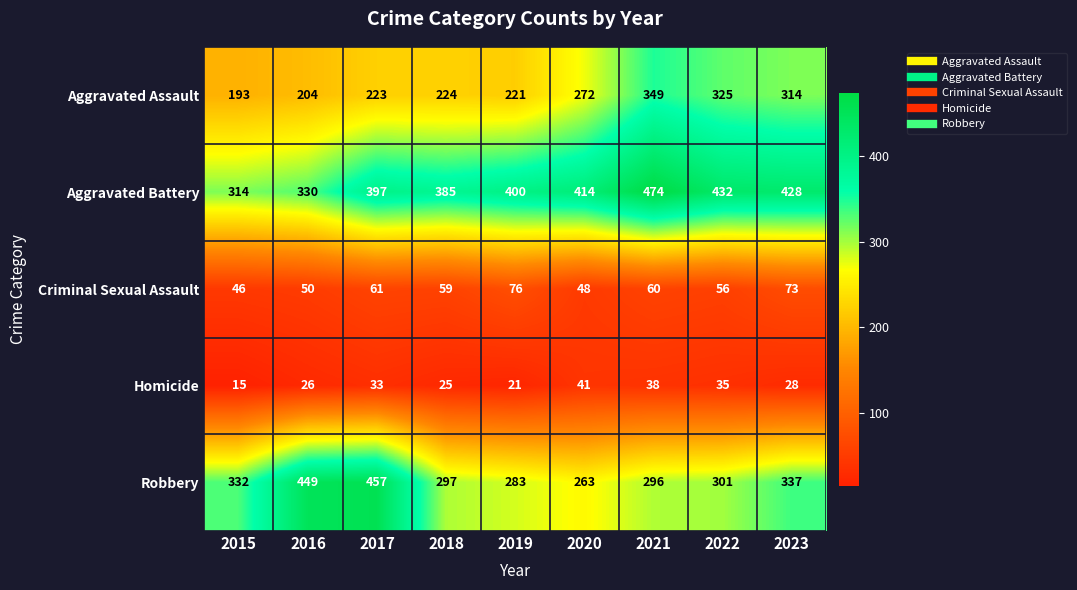

Is it true that Aggravated Battery equals 400 at 2019?

True